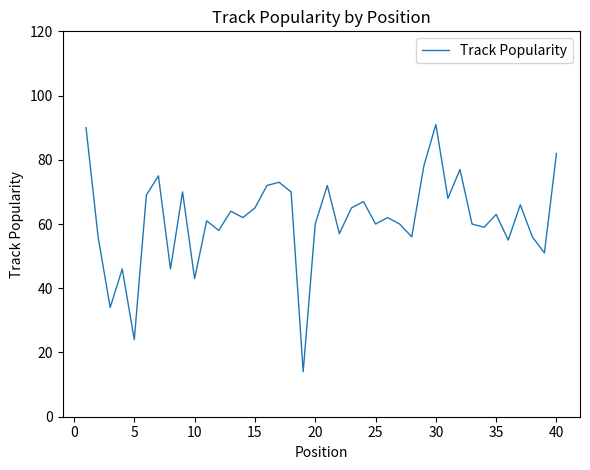

What is the minimum value shown in the chart?

14